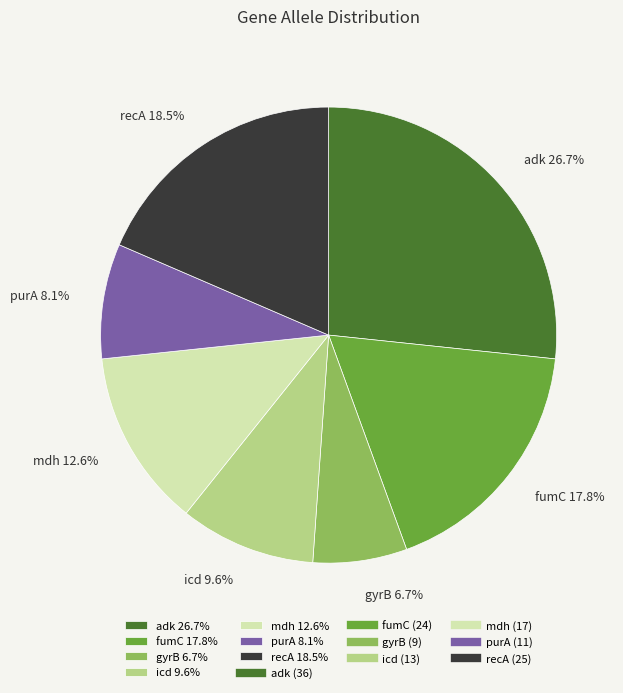

To the nearest percent, what portion does icd represent?

10%